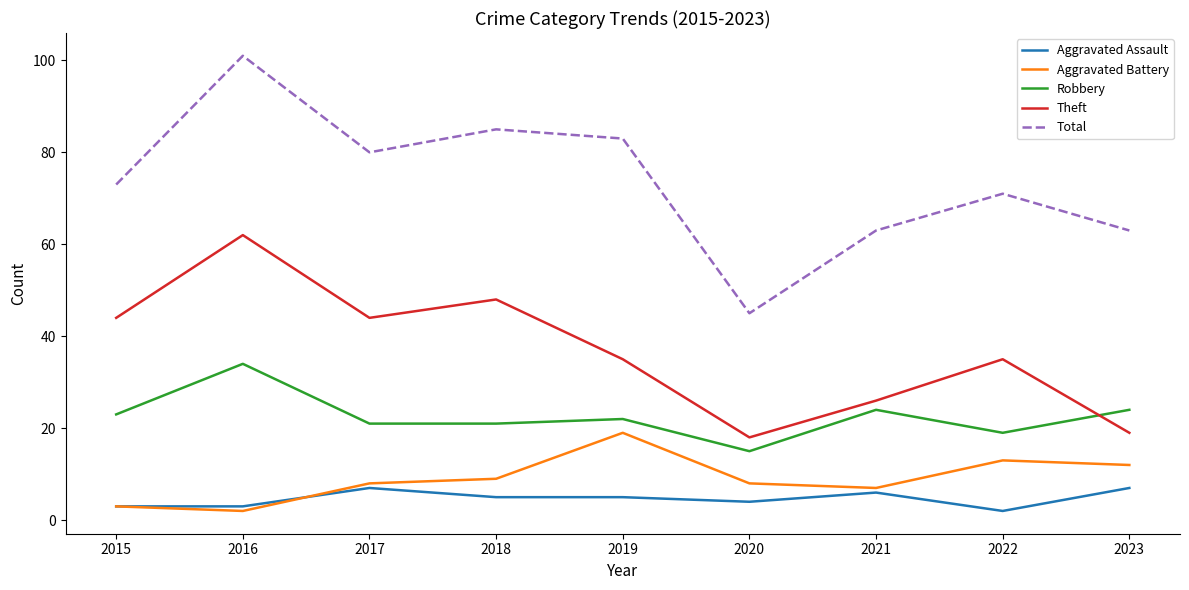

True or false: Aggravated Battery and Theft intersect in this chart.

False